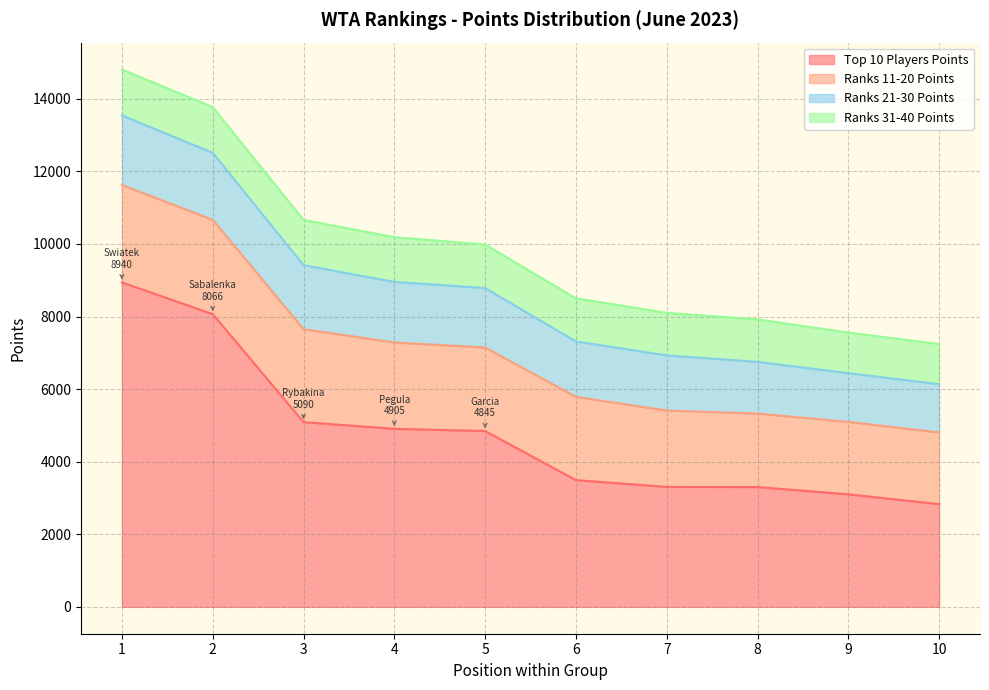

Rank the series at 10 from lowest to highest value.

Ranks 31-40 Points, Ranks 21-30 Points, Ranks 11-20 Points, Top 10 Players Points